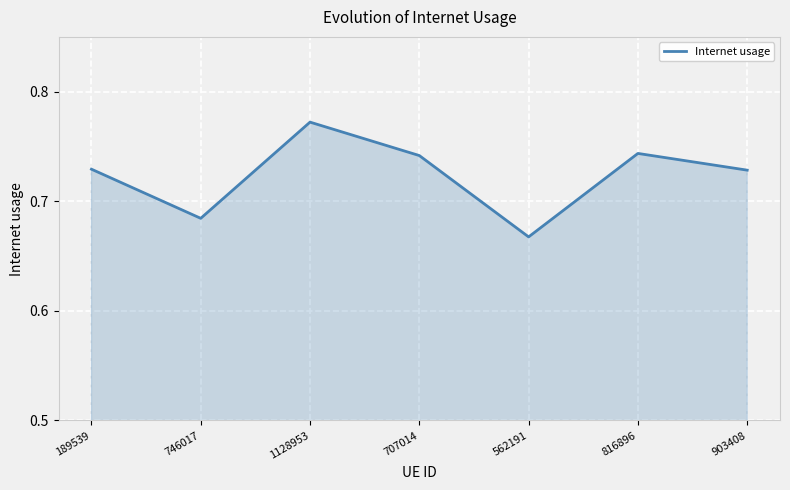

Where is the data nearest to the value 0?

562191